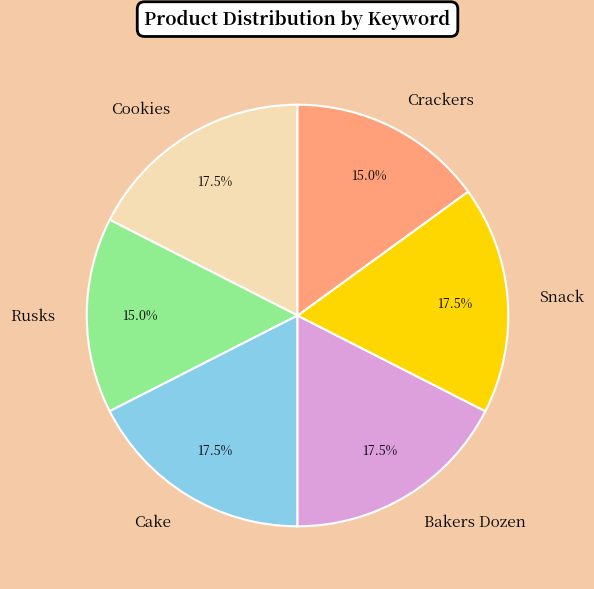

Approximately how many times larger is the value at Rusks compared to Snack?

0.9